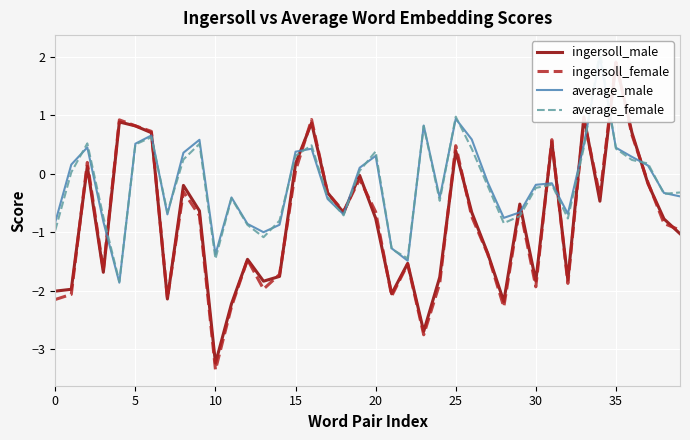

What is the spread (max minus min) of values at 13?

1.0